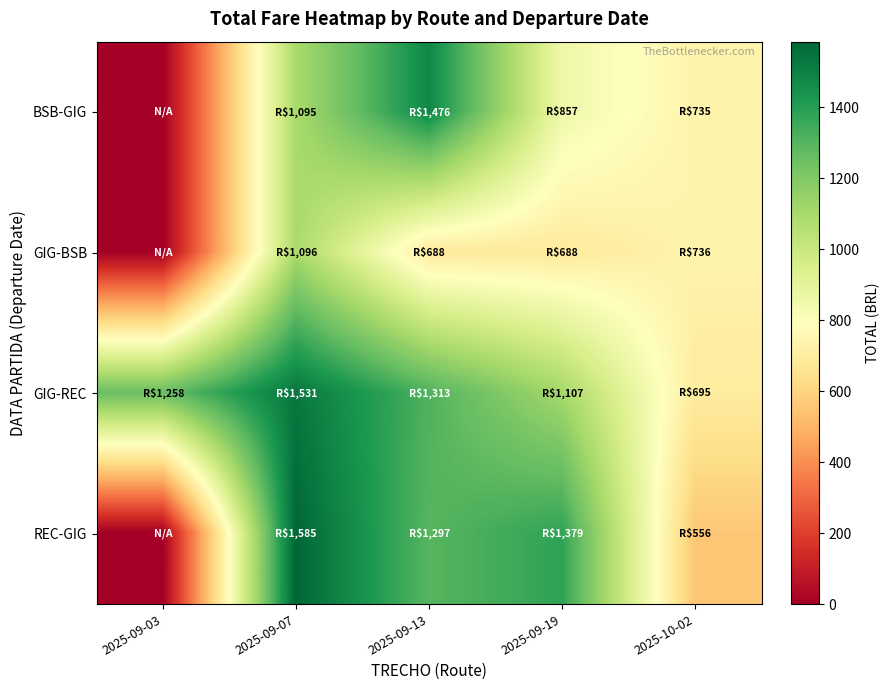

Count the number of data series in this chart.

4